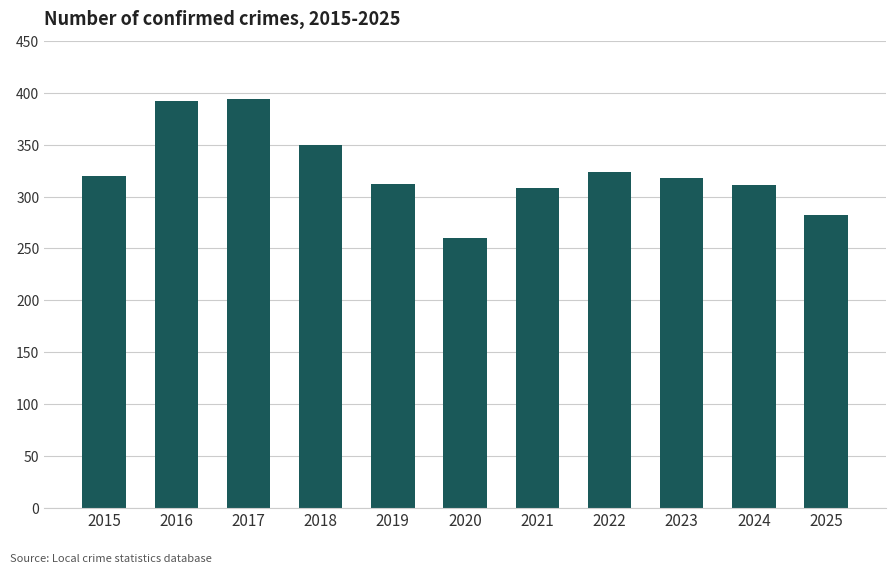

What is the difference between the values at 2024 and 2015?

9